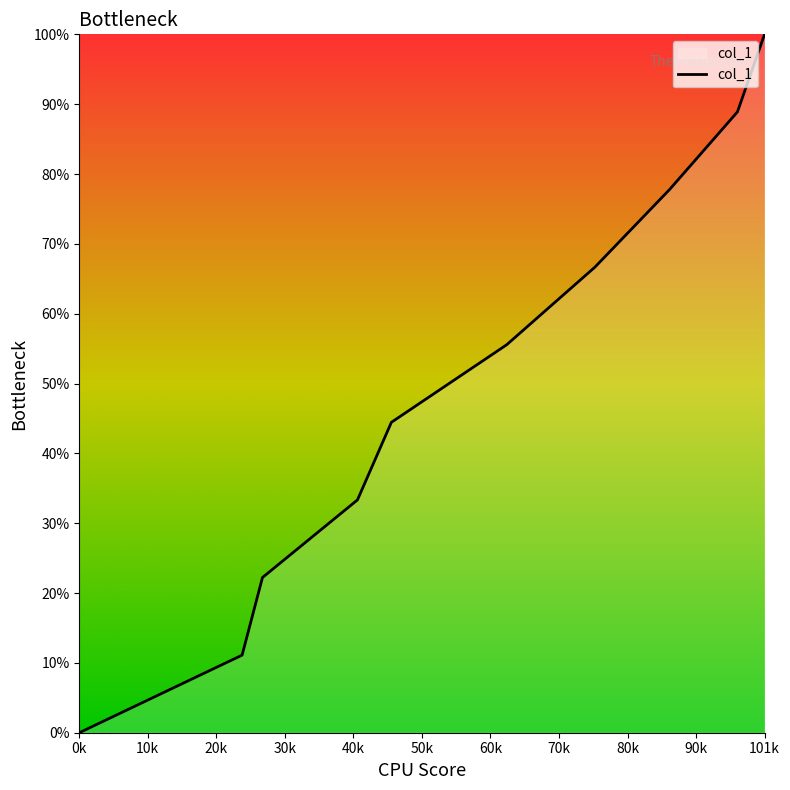

Where is the data nearest to the value 4?

46